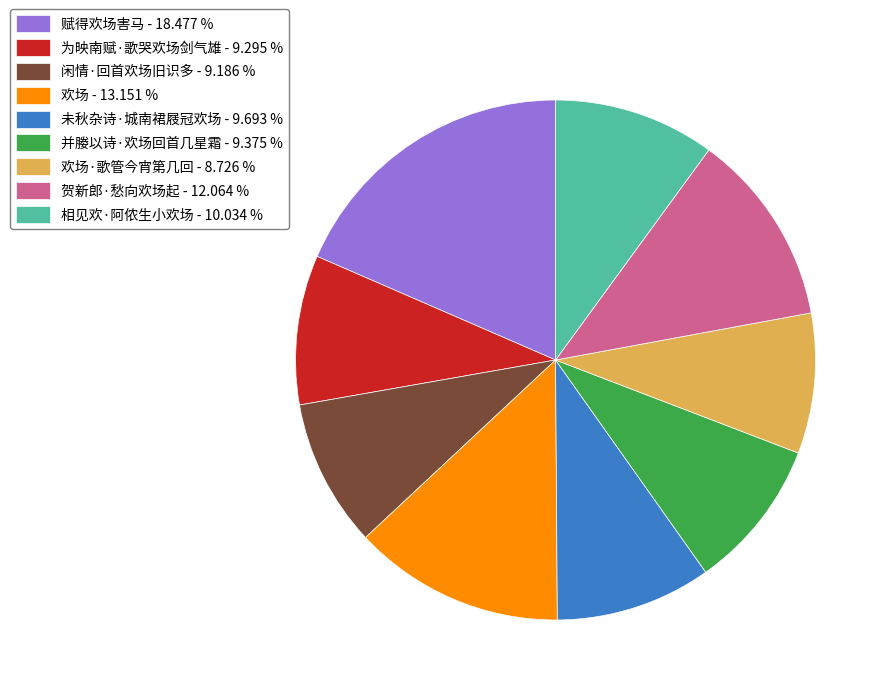

Approximately how many times larger is the value at 闲情·回首欢场旧识多 - 9.186 % compared to 赋得欢场害马 - 18.477 %?

0.5